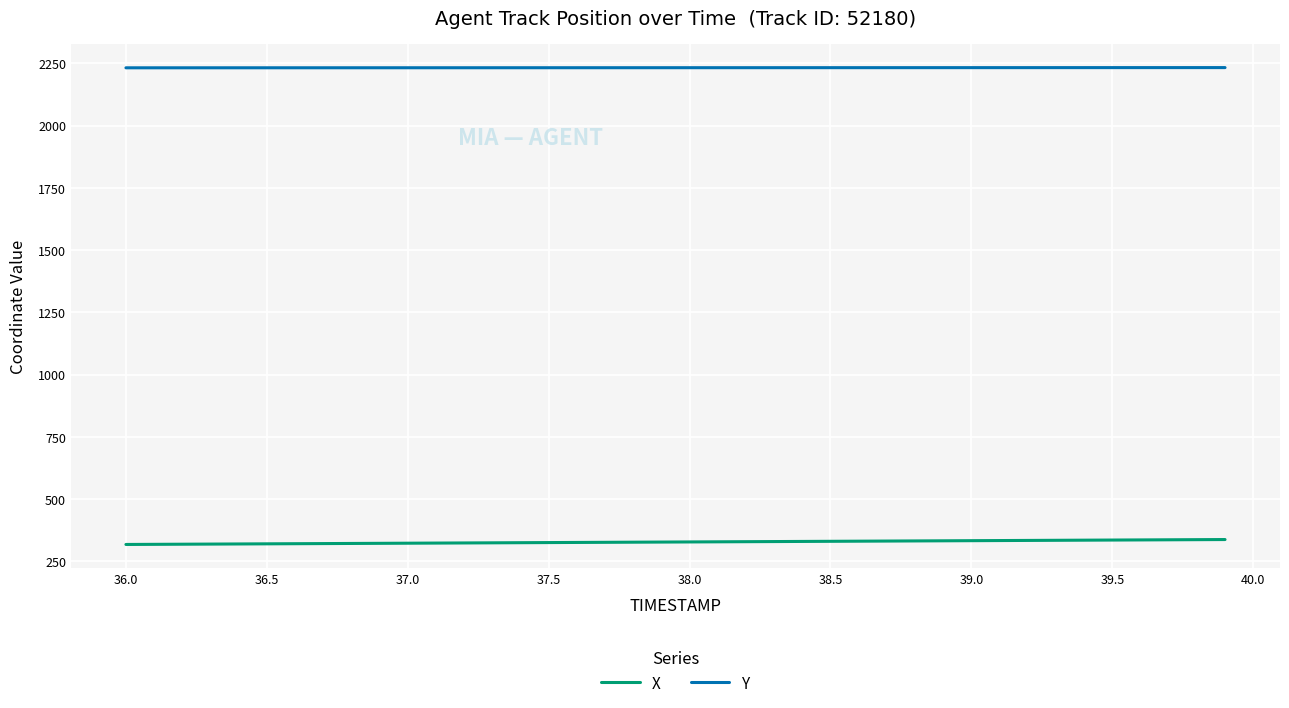

True or false: Y and X cross at least once.

False